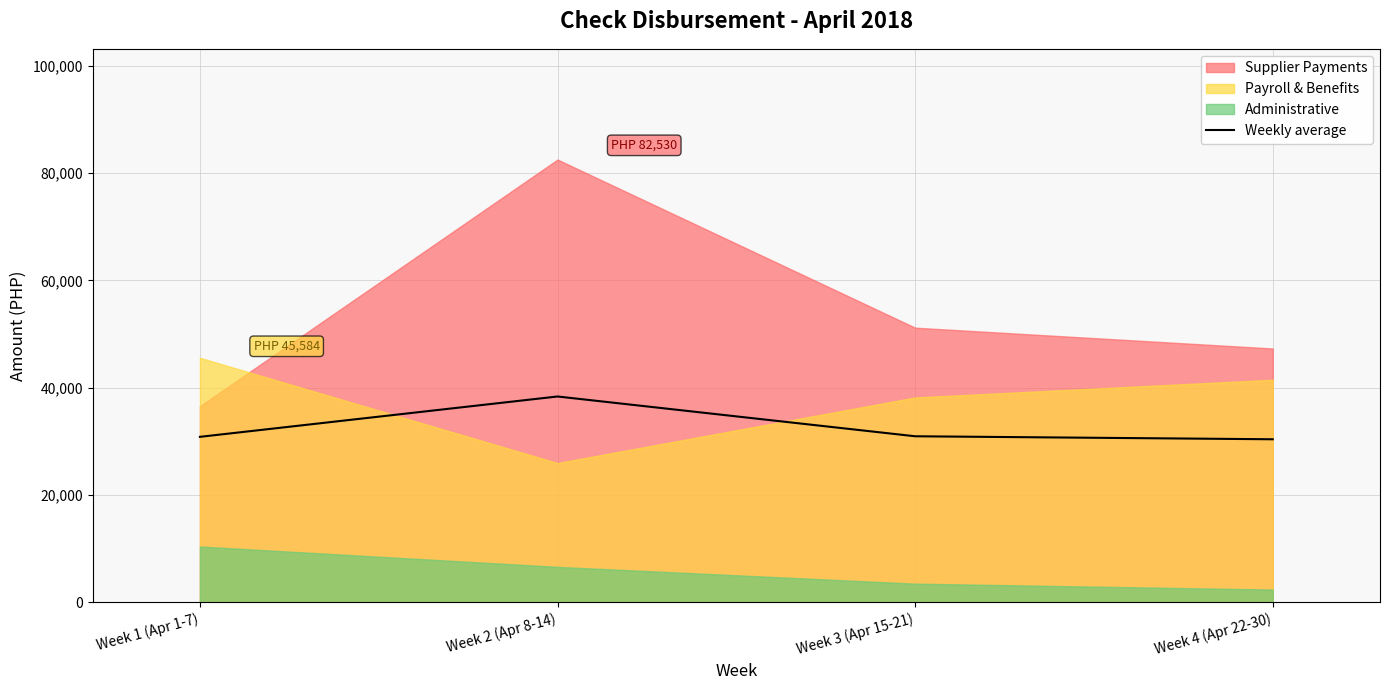

How many interior local peaks does the Weekly average series have?

1